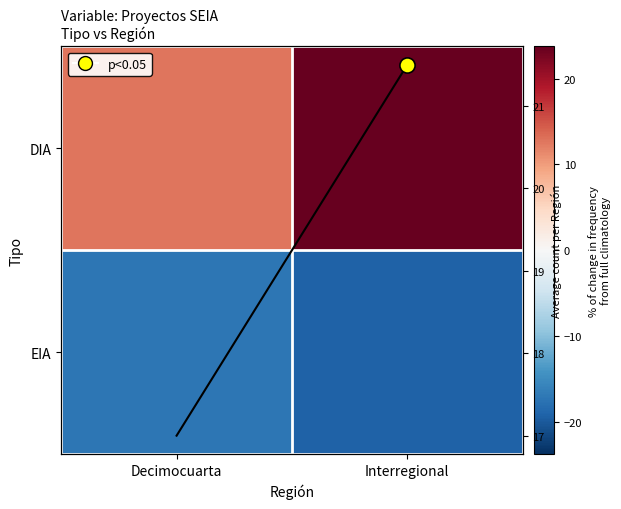

What value does the DIA series have at Interregional?

23.8